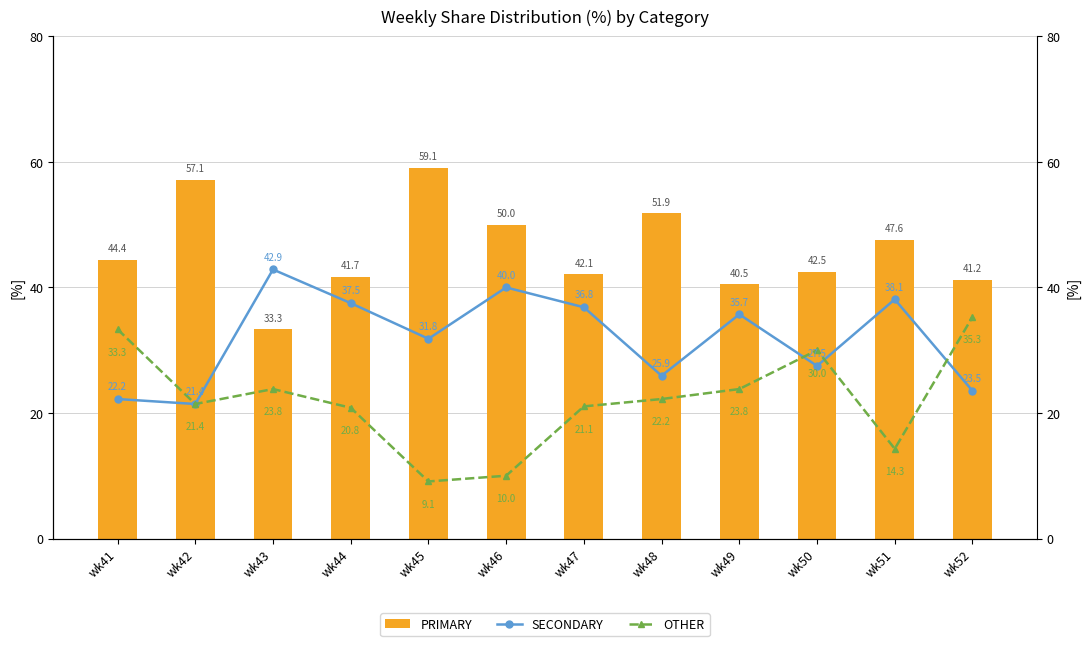

Reading left to right, transcribe all the data shown in this chart.

PRIMARY: 44.4	57.1	33.3	41.7	59.1	50.0	42.1	51.9	40.5	42.5	47.6	41.2
SECONDARY: 22.2	21.4	42.9	37.5	31.8	40.0	36.8	25.9	35.7	27.5	38.1	23.5
OTHER: 33.3	21.4	23.8	20.8	9.1	10.0	21.1	22.2	23.8	30.0	14.3	35.3